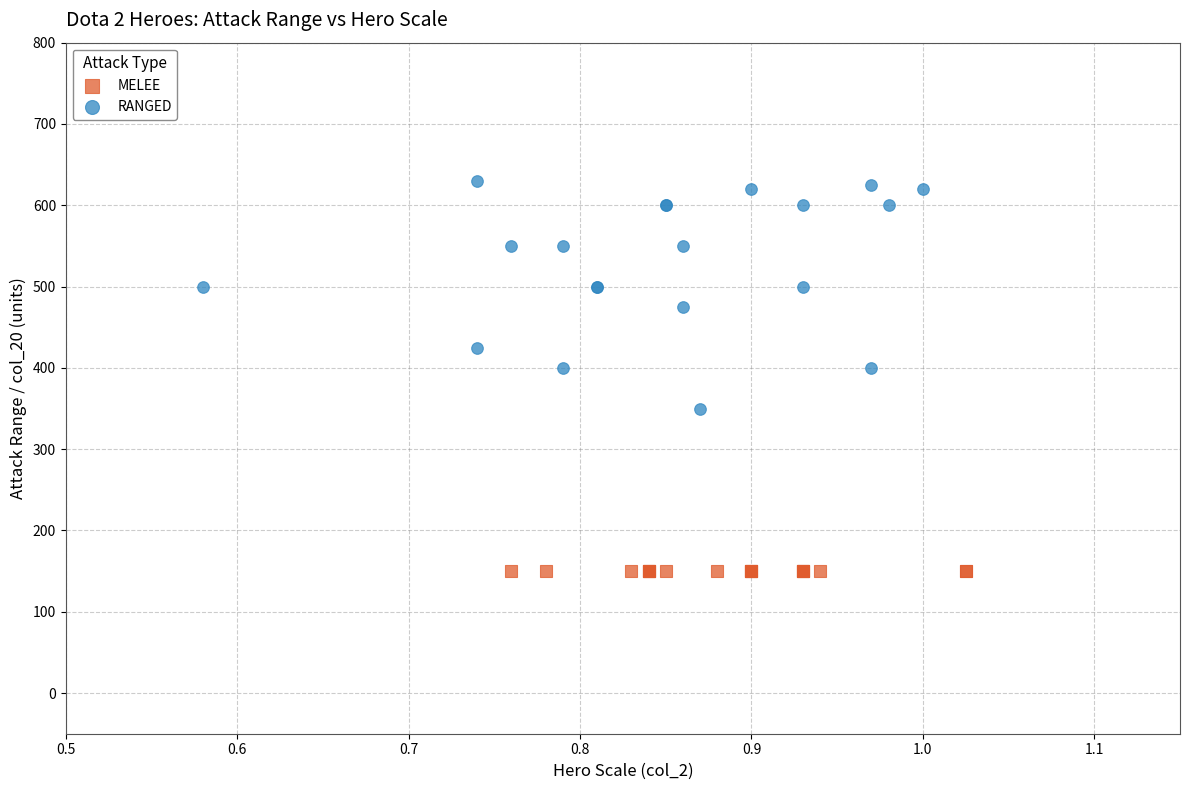

Which series reaches the minimum Y coordinate?

MELEE